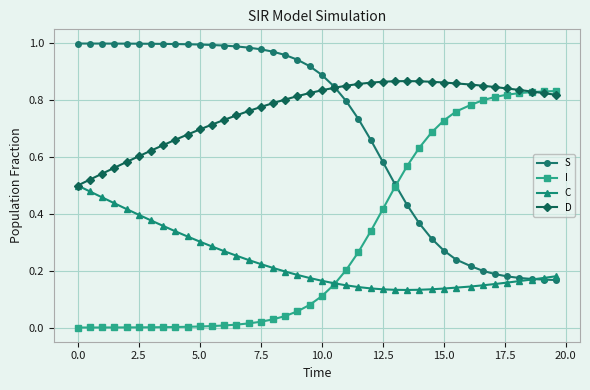

Which series has the largest total across all categories?

D